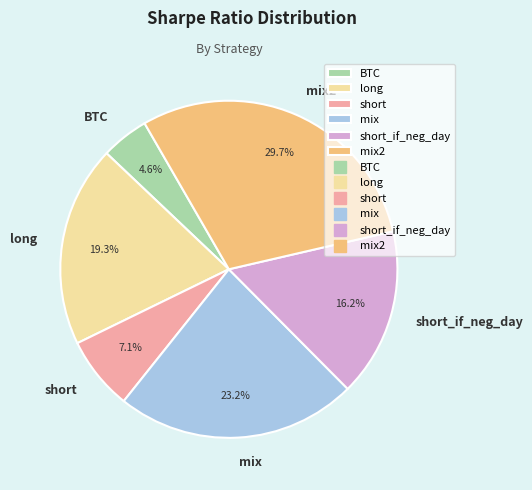

Is the sum of mix2 and short_if_neg_day greater than half?

No